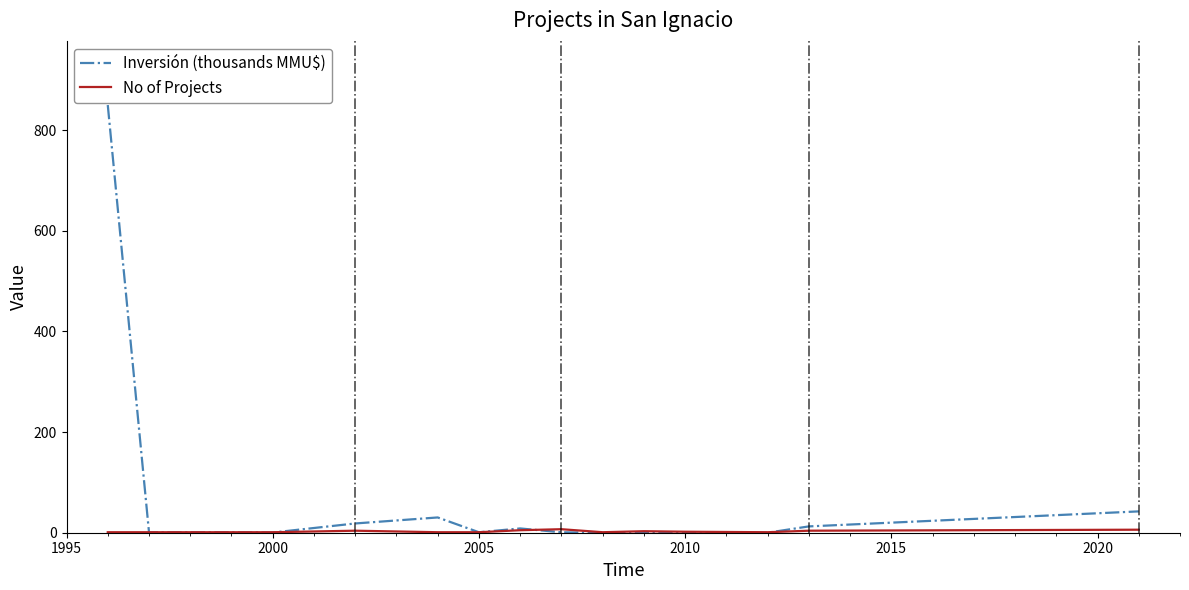

Which series has the largest range (max minus min)?

Inversión (thousands MMU$)